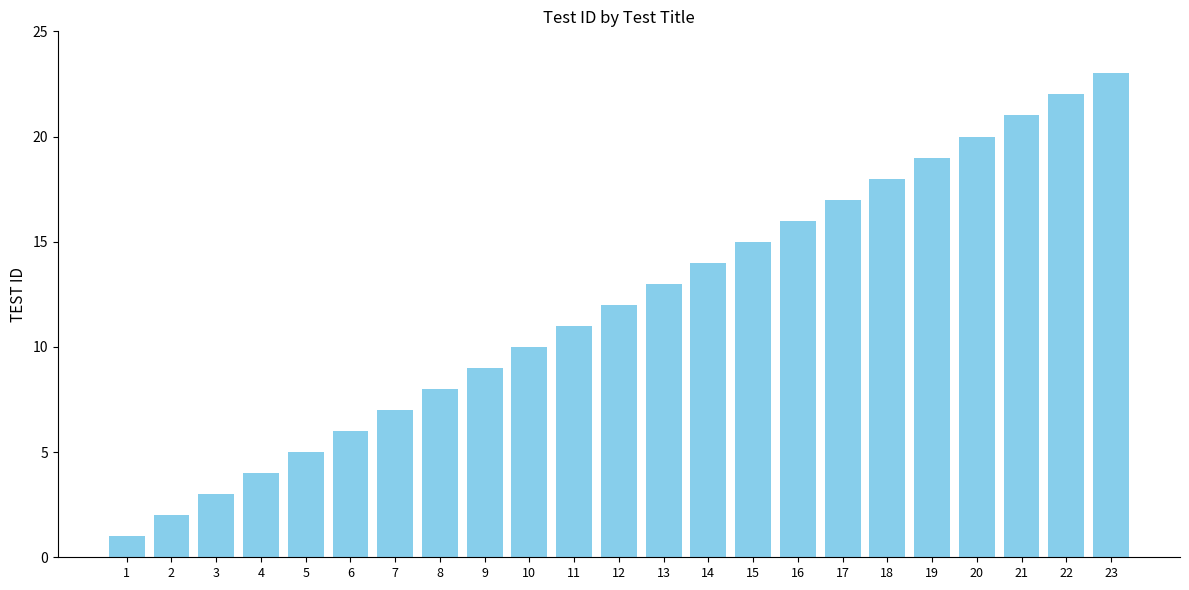

Which label corresponds to the largest value in the chart?

23